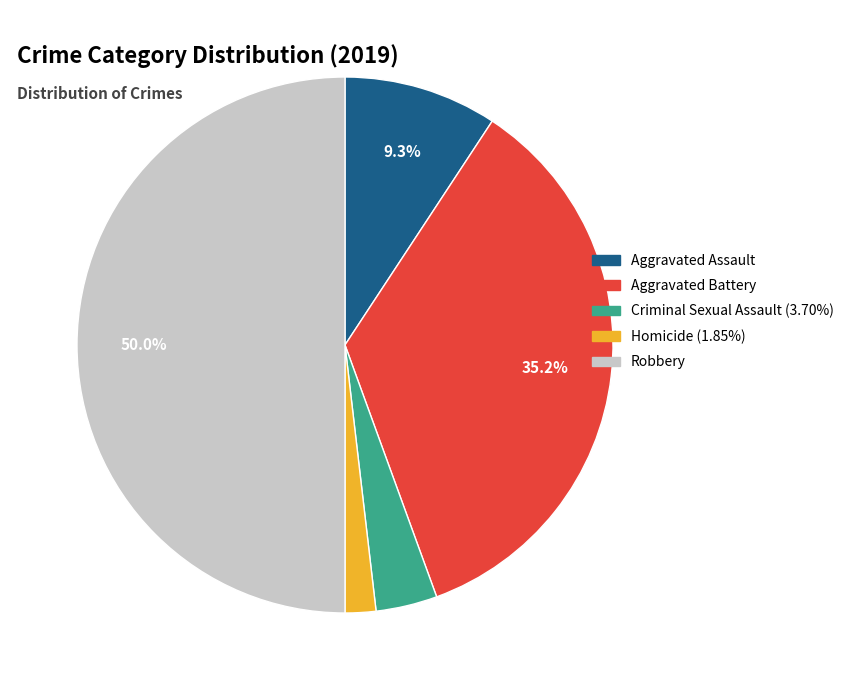

What is the change in value from Aggravated Battery to Criminal Sexual Assault?

-17